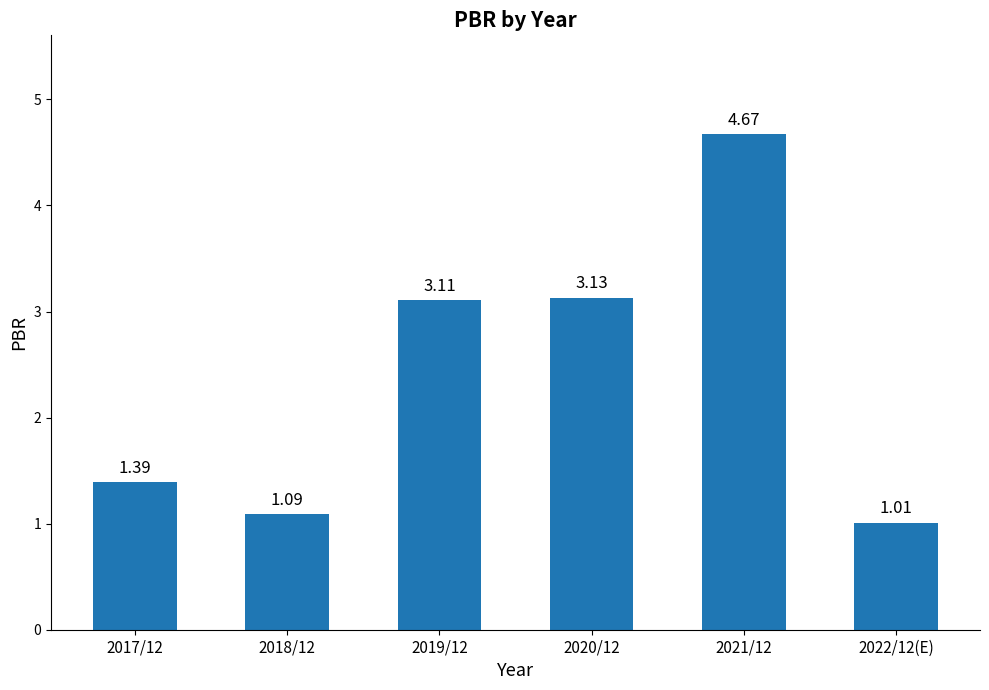

How many values exceed 3?

3